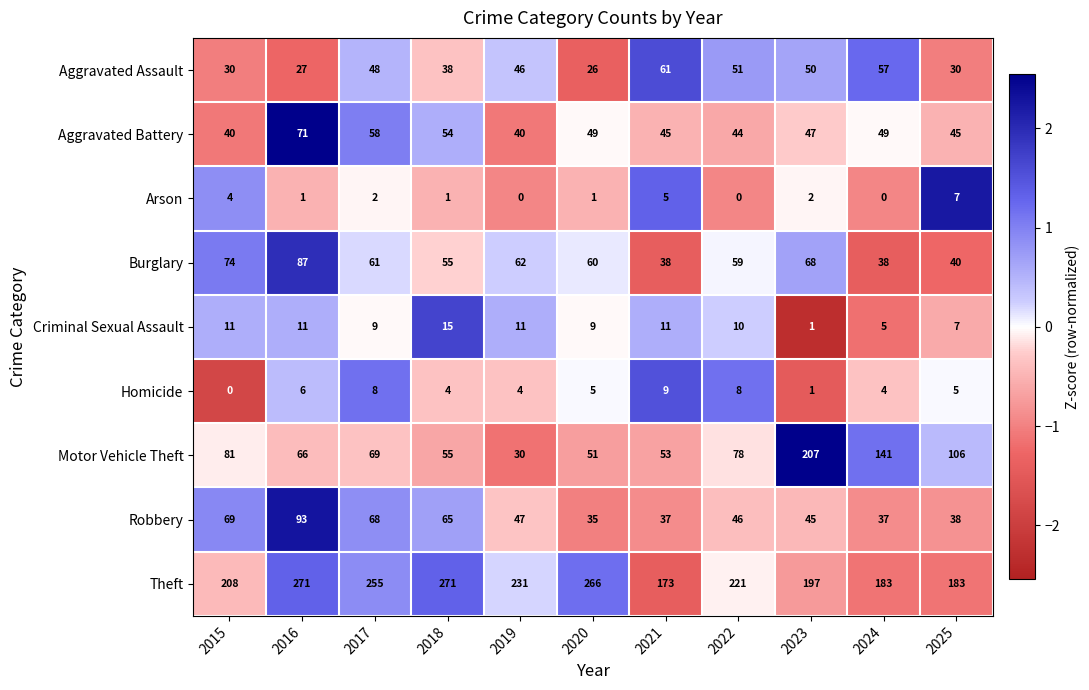

What is the smallest value displayed?

0